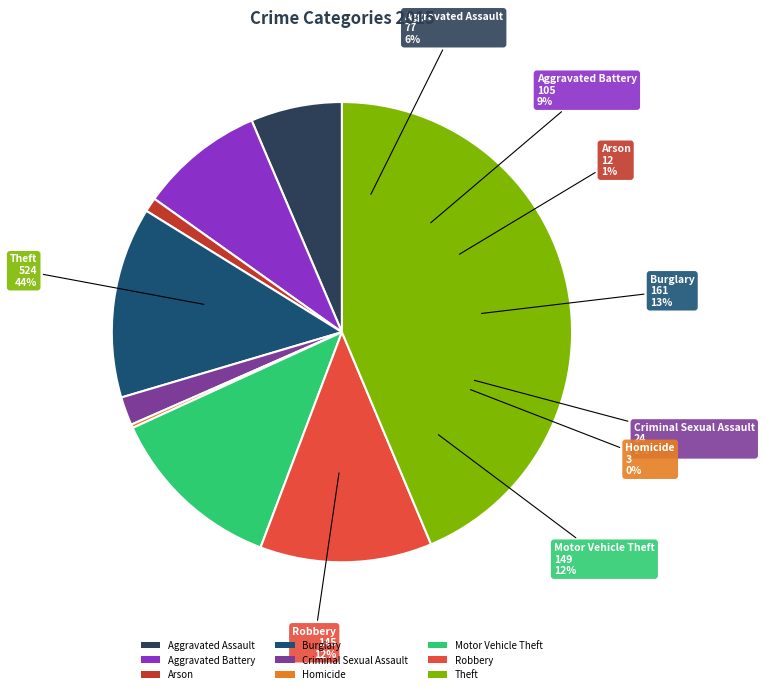

How many slices are in this pie chart?

9